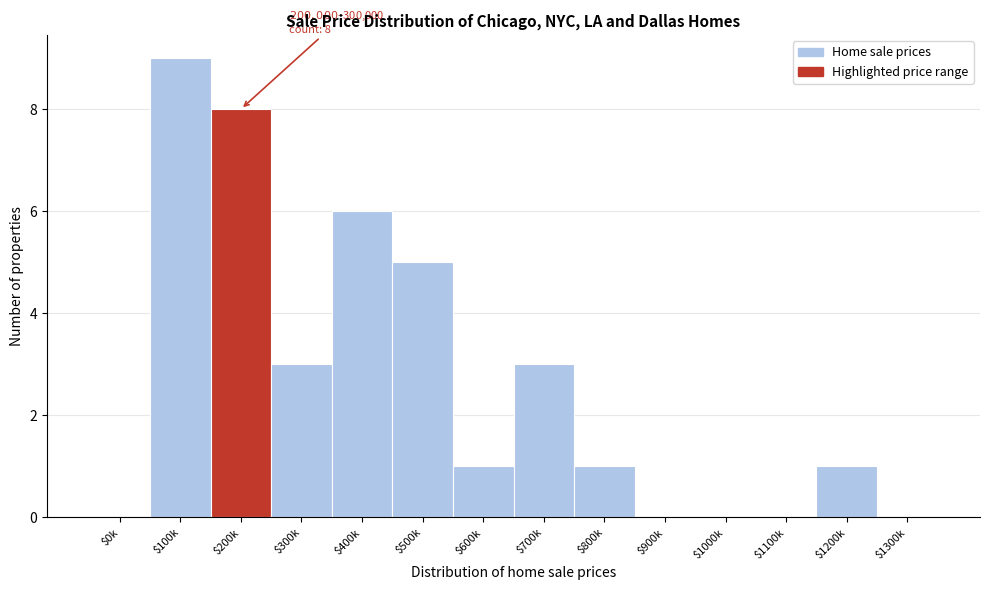

What is the sum of all values?

37